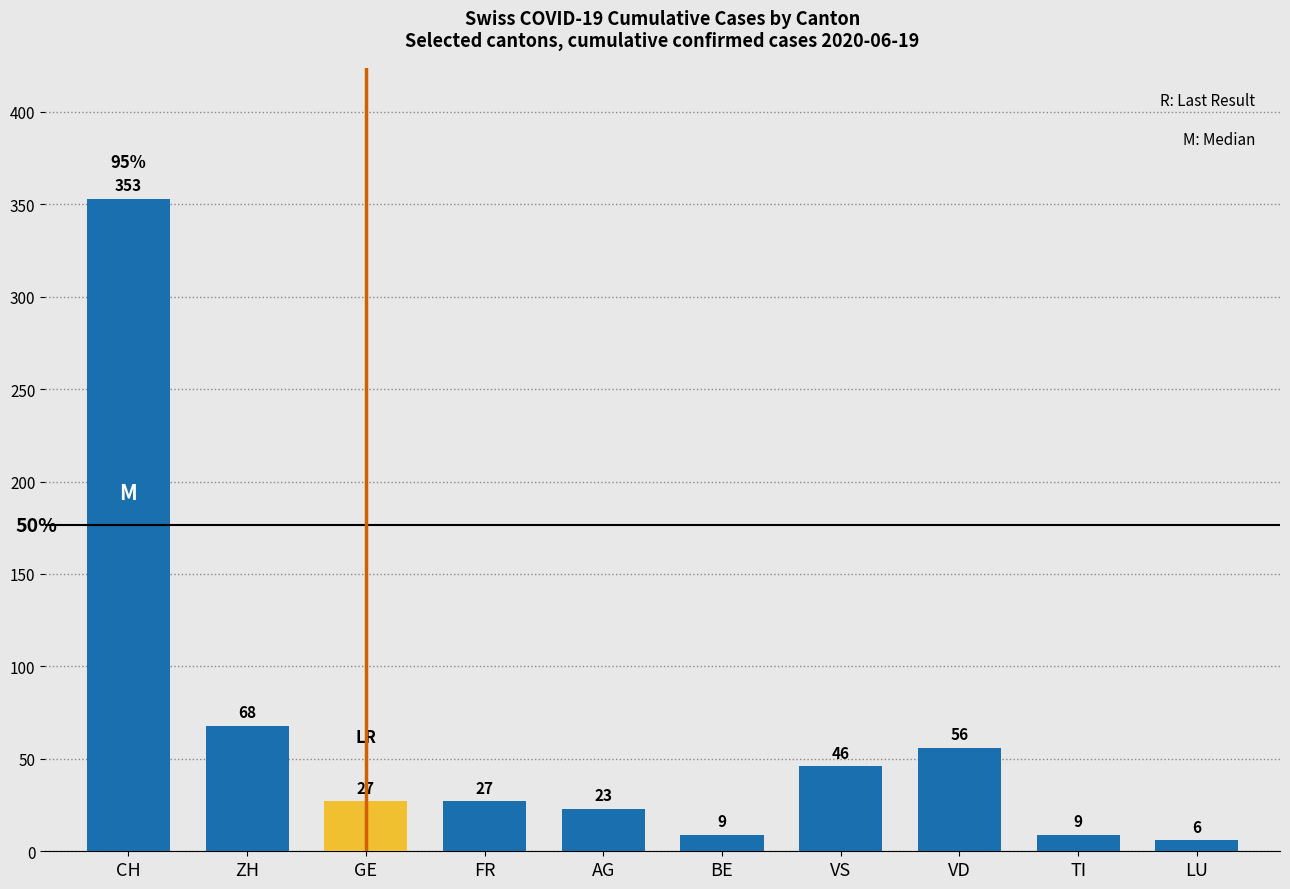

How many bars are there in total?

10